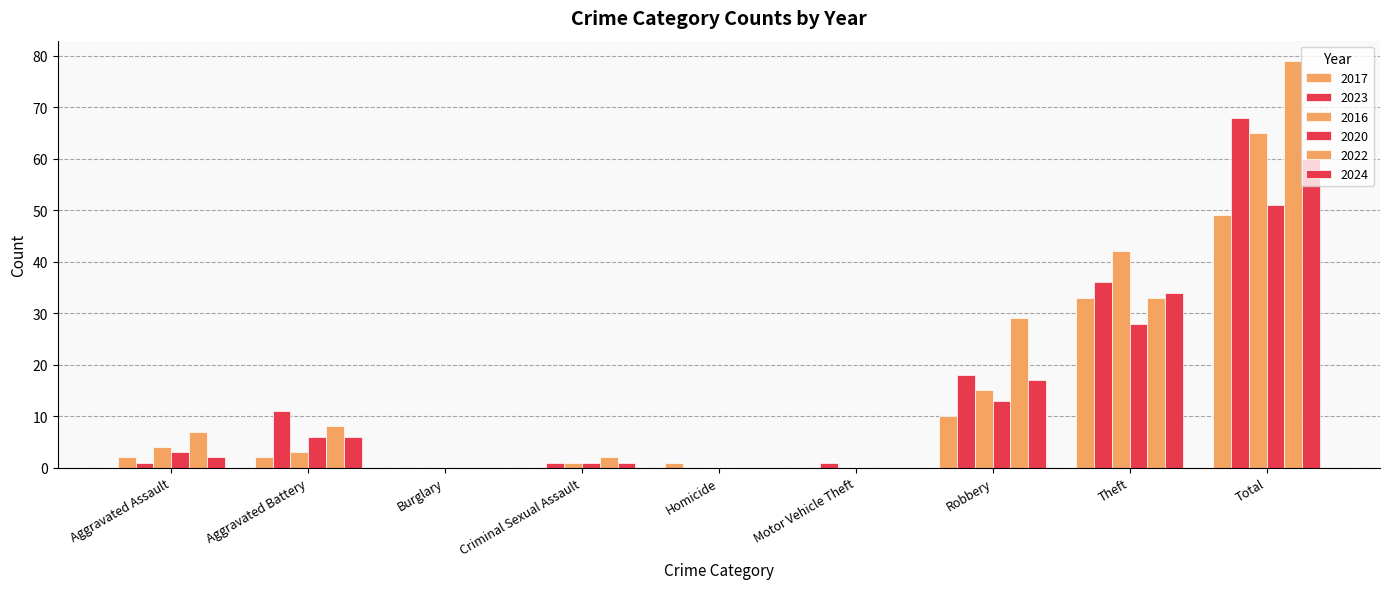

Reading left to right, extract all data points from this chart.

2017: Aggravated Assault=2	Aggravated Battery=2	Burglary=0	Criminal Sexual Assault=0	Homicide=1	Motor Vehicle Theft=0	Robbery=10	Theft=33	Total=49
2023: Aggravated Assault=1	Aggravated Battery=11	Burglary=0	Criminal Sexual Assault=1	Homicide=0	Motor Vehicle Theft=1	Robbery=18	Theft=36	Total=68
2016: Aggravated Assault=4	Aggravated Battery=3	Burglary=0	Criminal Sexual Assault=1	Homicide=0	Motor Vehicle Theft=0	Robbery=15	Theft=42	Total=65
2020: Aggravated Assault=3	Aggravated Battery=6	Burglary=0	Criminal Sexual Assault=1	Homicide=0	Motor Vehicle Theft=0	Robbery=13	Theft=28	Total=51
2022: Aggravated Assault=7	Aggravated Battery=8	Burglary=0	Criminal Sexual Assault=2	Homicide=0	Motor Vehicle Theft=0	Robbery=29	Theft=33	Total=79
2024: Aggravated Assault=2	Aggravated Battery=6	Burglary=0	Criminal Sexual Assault=1	Homicide=0	Motor Vehicle Theft=0	Robbery=17	Theft=34	Total=60